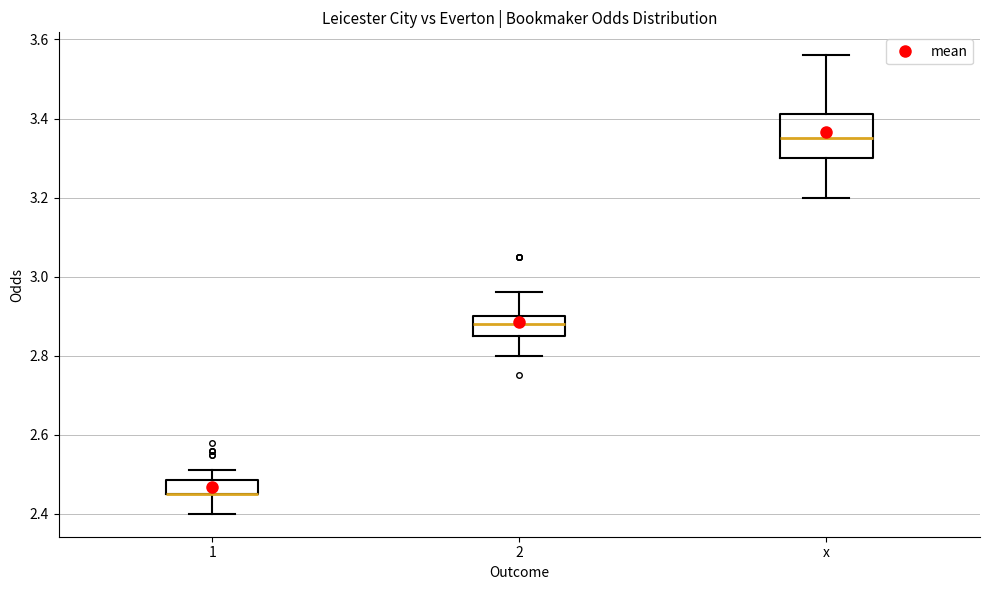

Reading left to right, transcribe this box plot: for each box, give where its median line is, the range the box spans, and where its two whiskers end, as read against the y-axis. The values are not printed on the chart, so give them approximately, as read against the axis.

1: median 2.46 (drawn on the box's lower edge), box 2.46 to 2.48, whiskers 2.40 to 2.52
2: median 2.88, box 2.86 to 2.90, whiskers 2.80 to 2.96
x: median 3.36, box 3.30 to 3.42, whiskers 3.20 to 3.56